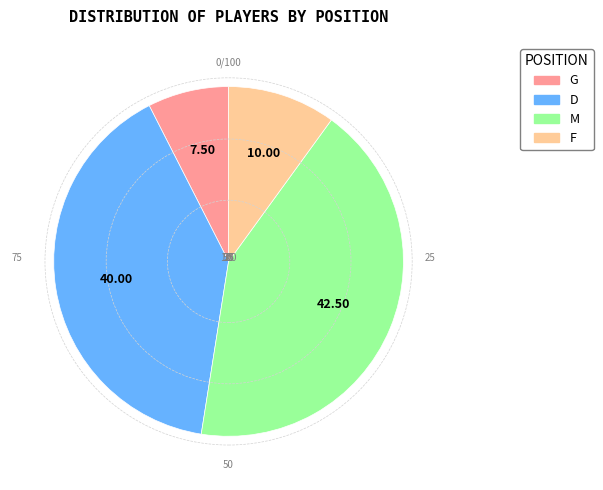

Is there any slice that represents more than half of the pie?

No